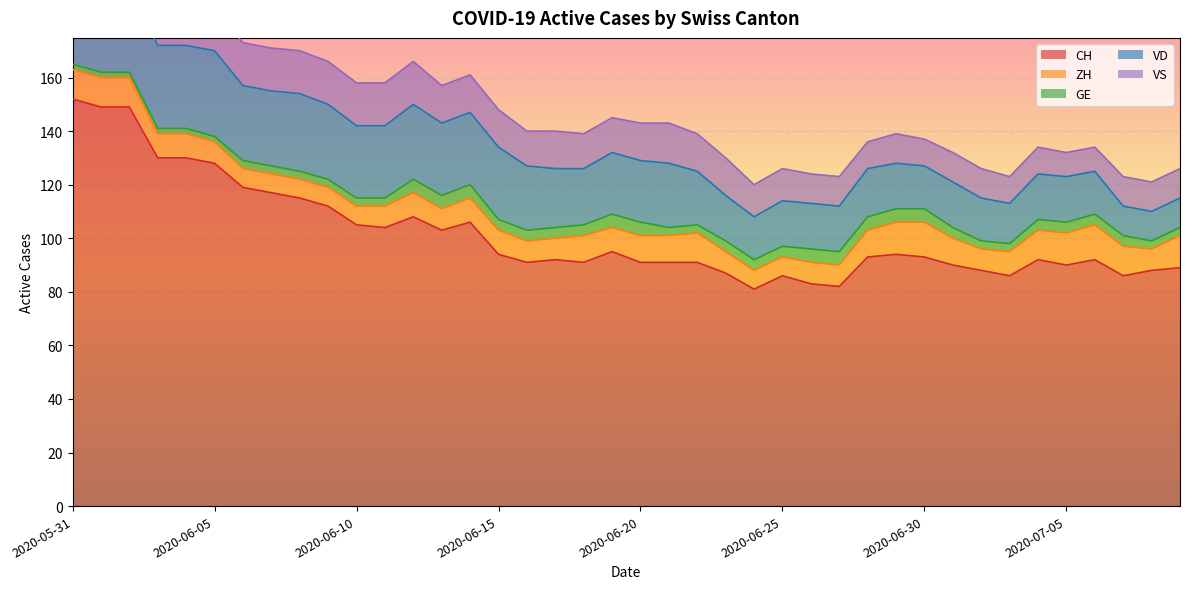

Reading left to right, list all the values displayed in this chart.

CH: 2020-05-31=152	2020-06-01=149	2020-06-02=149	2020-06-03=130	2020-06-04=130	2020-06-05=128	2020-06-06=119	2020-06-07=117	2020-06-08=115	2020-06-09=112	2020-06-10=105	2020-06-11=104	2020-06-12=108	2020-06-13=103	2020-06-14=106	2020-06-15=94	2020-06-16=91	2020-06-17=92	2020-06-18=91	2020-06-19=95	2020-06-20=91	2020-06-21=91	2020-06-22=91	2020-06-23=87	2020-06-24=81	2020-06-25=86	2020-06-26=83	2020-06-27=82	2020-06-28=93	2020-06-29=94	2020-06-30=93	2020-07-01=90	2020-07-02=88	2020-07-03=86	2020-07-04=92	2020-07-05=90	2020-07-06=92	2020-07-07=86	2020-07-08=88	2020-07-09=89
ZH: 2020-05-31=11	2020-06-01=11	2020-06-02=11	2020-06-03=9	2020-06-04=9	2020-06-05=8	2020-06-06=7	2020-06-07=7	2020-06-08=7	2020-06-09=7	2020-06-10=7	2020-06-11=8	2020-06-12=9	2020-06-13=8	2020-06-14=9	2020-06-15=9	2020-06-16=8	2020-06-17=8	2020-06-18=10	2020-06-19=9	2020-06-20=10	2020-06-21=10	2020-06-22=11	2020-06-23=8	2020-06-24=7	2020-06-25=7	2020-06-26=8	2020-06-27=8	2020-06-28=10	2020-06-29=12	2020-06-30=13	2020-07-01=10	2020-07-02=8	2020-07-03=9	2020-07-04=11	2020-07-05=12	2020-07-06=13	2020-07-07=11	2020-07-08=8	2020-07-09=12
GE: 2020-05-31=2	2020-06-01=2	2020-06-02=2	2020-06-03=2	2020-06-04=2	2020-06-05=2	2020-06-06=3	2020-06-07=3	2020-06-08=3	2020-06-09=3	2020-06-10=3	2020-06-11=3	2020-06-12=5	2020-06-13=5	2020-06-14=5	2020-06-15=4	2020-06-16=4	2020-06-17=4	2020-06-18=4	2020-06-19=5	2020-06-20=5	2020-06-21=3	2020-06-22=3	2020-06-23=4	2020-06-24=4	2020-06-25=4	2020-06-26=5	2020-06-27=5	2020-06-28=5	2020-06-29=5	2020-06-30=5	2020-07-01=4	2020-07-02=3	2020-07-03=3	2020-07-04=4	2020-07-05=4	2020-07-06=4	2020-07-07=4	2020-07-08=3	2020-07-09=3
VD: 2020-05-31=29	2020-06-01=28	2020-06-02=31	2020-06-03=31	2020-06-04=31	2020-06-05=32	2020-06-06=28	2020-06-07=28	2020-06-08=29	2020-06-09=28	2020-06-10=27	2020-06-11=27	2020-06-12=28	2020-06-13=27	2020-06-14=27	2020-06-15=27	2020-06-16=24	2020-06-17=22	2020-06-18=21	2020-06-19=23	2020-06-20=23	2020-06-21=24	2020-06-22=20	2020-06-23=17	2020-06-24=16	2020-06-25=17	2020-06-26=17	2020-06-27=17	2020-06-28=18	2020-06-29=17	2020-06-30=16	2020-07-01=17	2020-07-02=16	2020-07-03=15	2020-07-04=17	2020-07-05=17	2020-07-06=16	2020-07-07=11	2020-07-08=11	2020-07-09=11
VS: 2020-05-31=16	2020-06-01=16	2020-06-02=16	2020-06-03=15	2020-06-04=16	2020-06-05=16	2020-06-06=16	2020-06-07=16	2020-06-08=16	2020-06-09=16	2020-06-10=16	2020-06-11=16	2020-06-12=16	2020-06-13=14	2020-06-14=14	2020-06-15=14	2020-06-16=13	2020-06-17=14	2020-06-18=13	2020-06-19=13	2020-06-20=14	2020-06-21=15	2020-06-22=14	2020-06-23=14	2020-06-24=12	2020-06-25=12	2020-06-26=11	2020-06-27=11	2020-06-28=10	2020-06-29=11	2020-06-30=10	2020-07-01=11	2020-07-02=11	2020-07-03=10	2020-07-04=10	2020-07-05=9	2020-07-06=9	2020-07-07=11	2020-07-08=11	2020-07-09=11